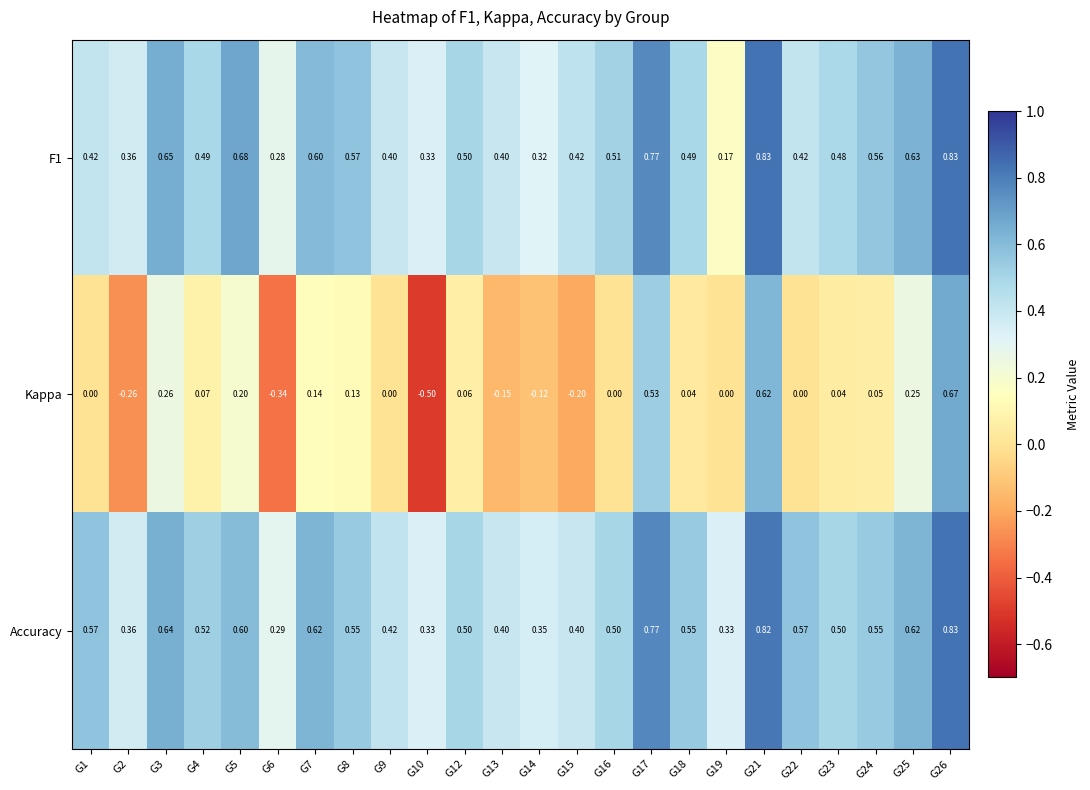

Which series has the largest range (max minus min)?

Kappa